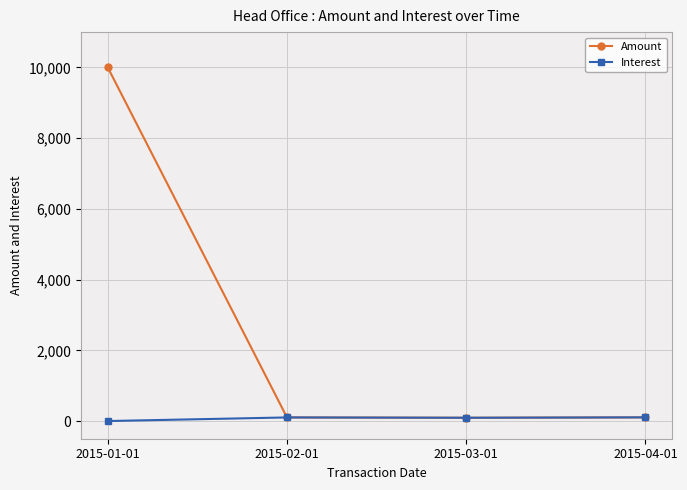

Read the Amount value at 2015-02-01.

102.1